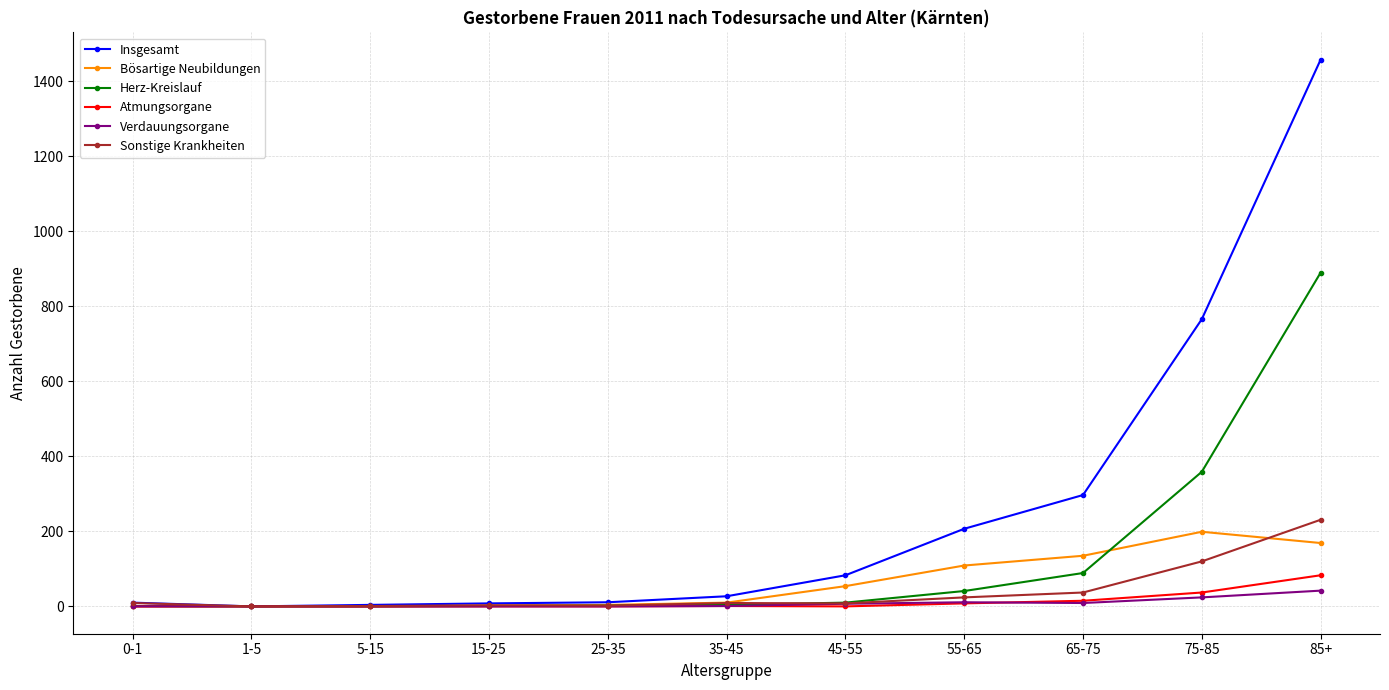

Which series has the widest spread of values?

Insgesamt